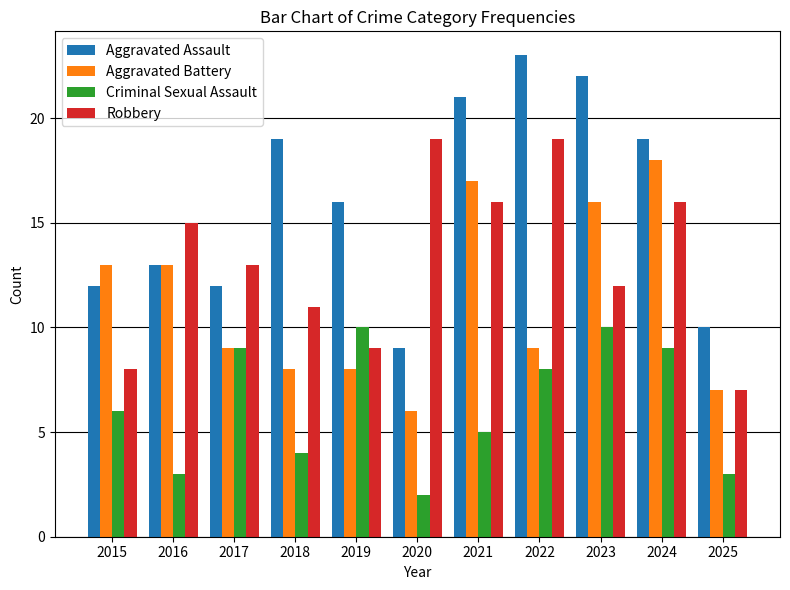

What is the total value across all series at 2020?

36